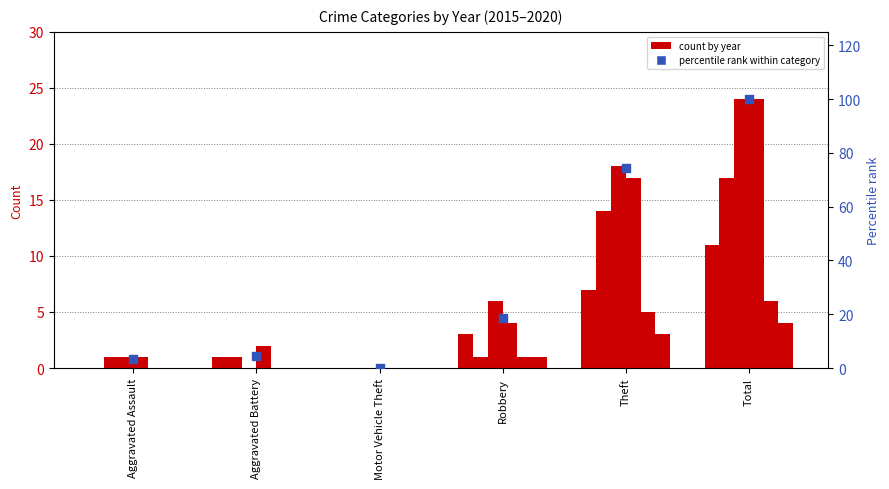

What is the change in value from Aggravated Battery to Motor Vehicle Theft?

-4.7